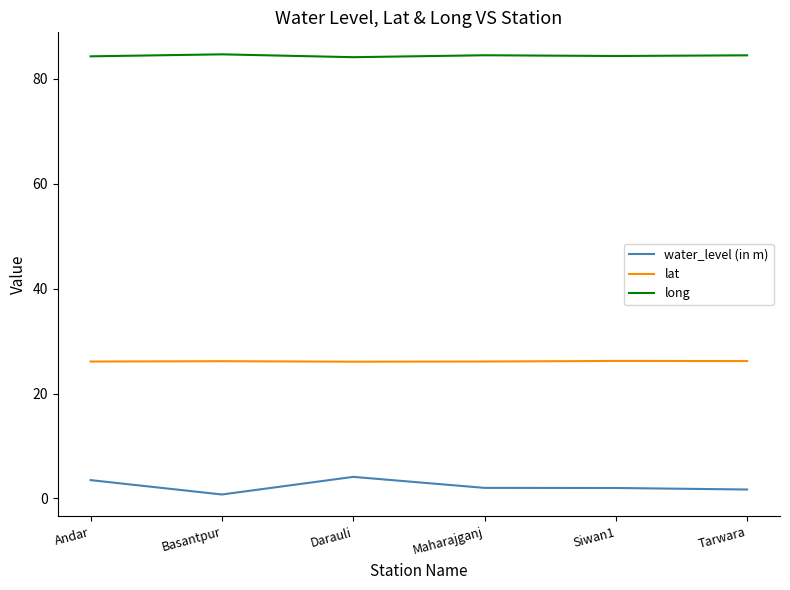

True or false: water_level (in m) and lat intersect in this chart.

False